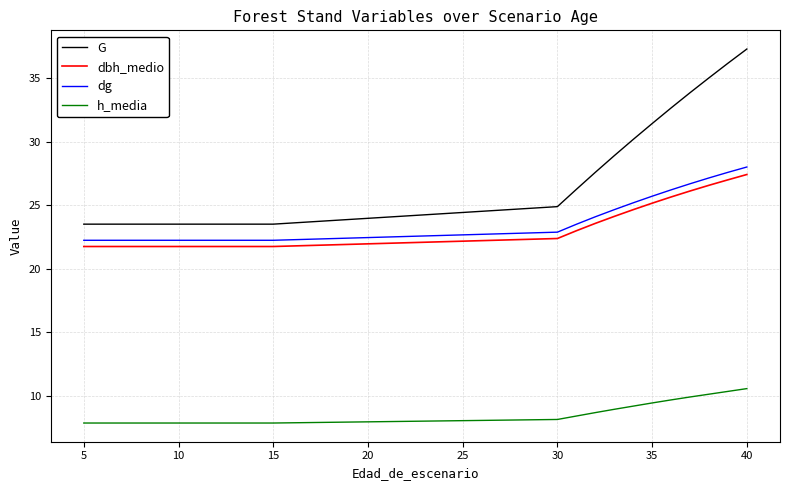

What are all the series names shown in the legend?

G, dbh_medio, dg, h_media